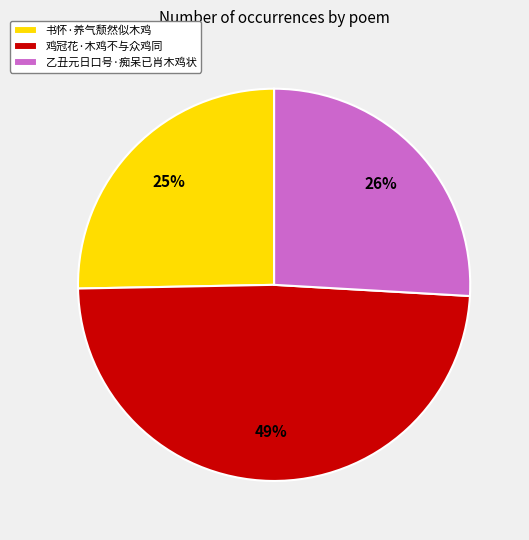

Which category has the smallest portion of the pie?

书怀·养气颓然似木鸡